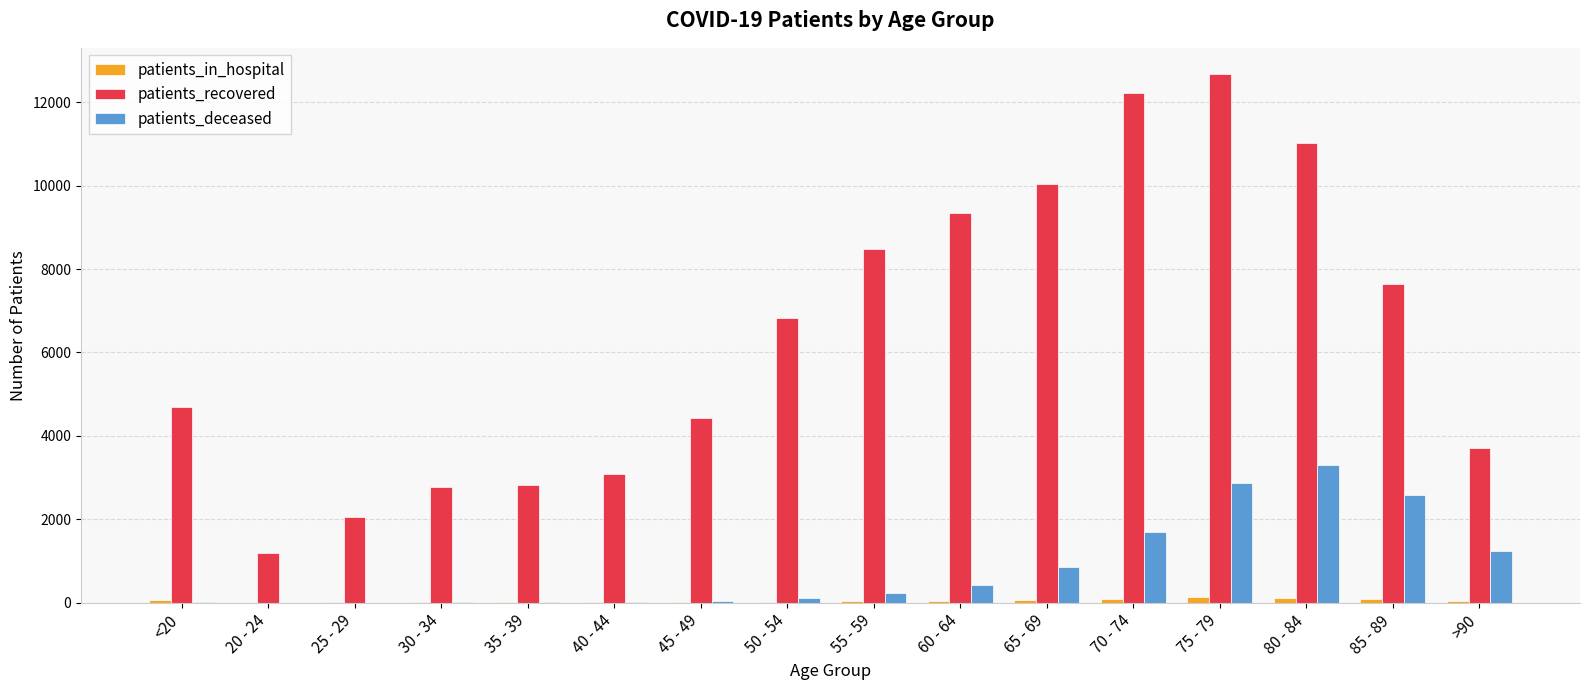

At which category is the sum across all series the highest?

75 - 79